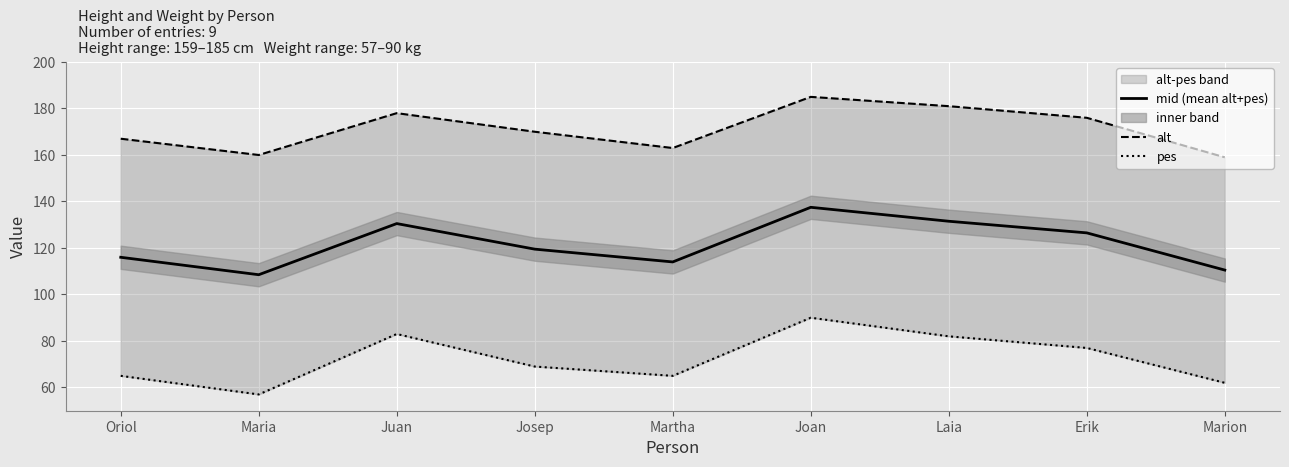

In alt, how many points are higher than both neighbors (excluding endpoints)?

2